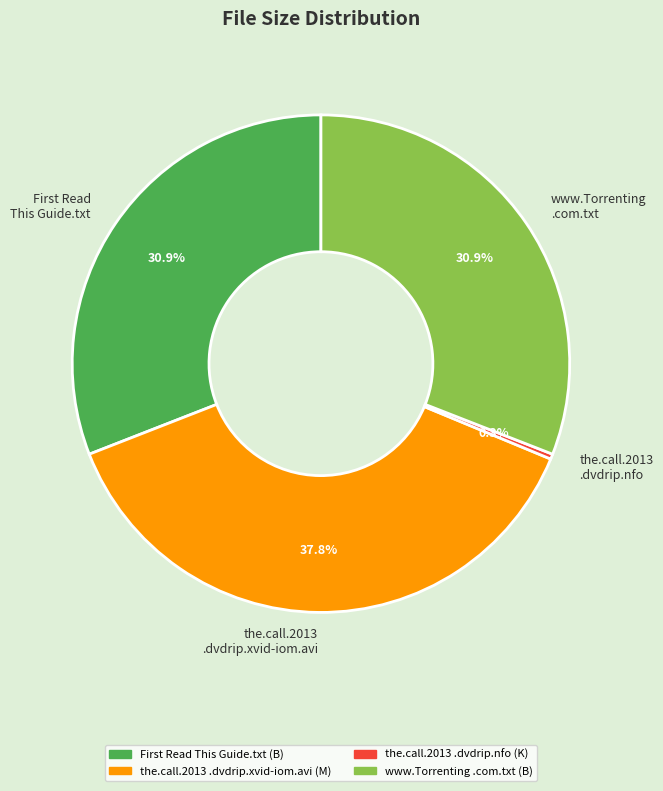

Does any single category account for the majority?

No